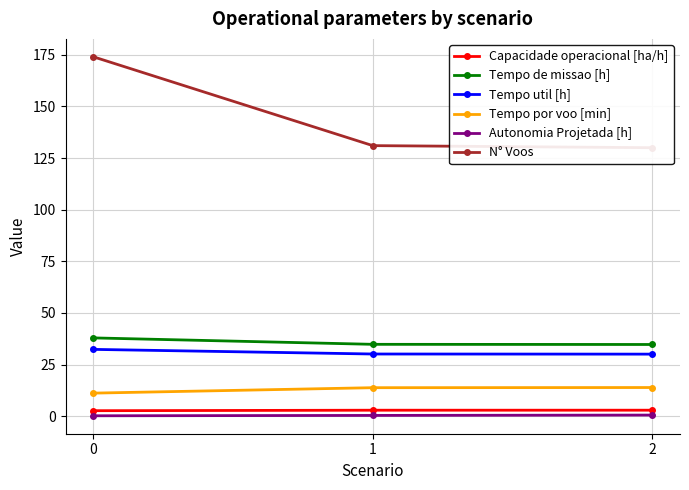

What is the highest value of the Tempo de missao [h] series?

37.9